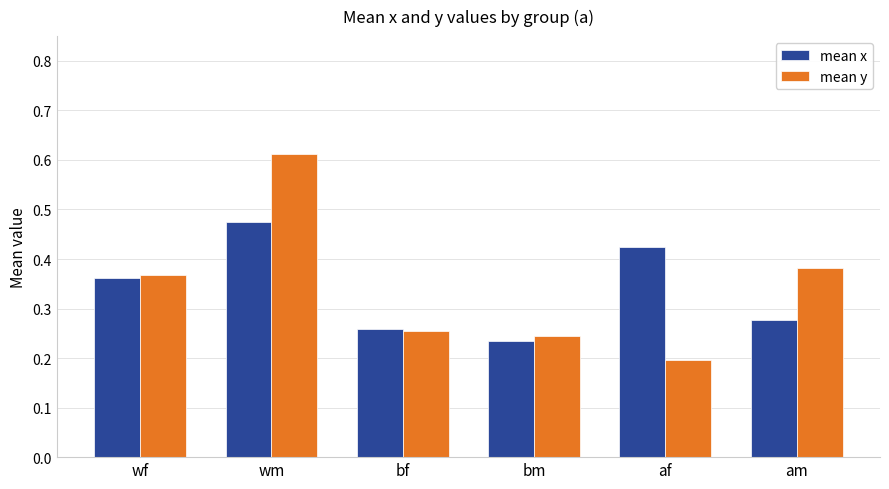

What position from the left is wf?

1